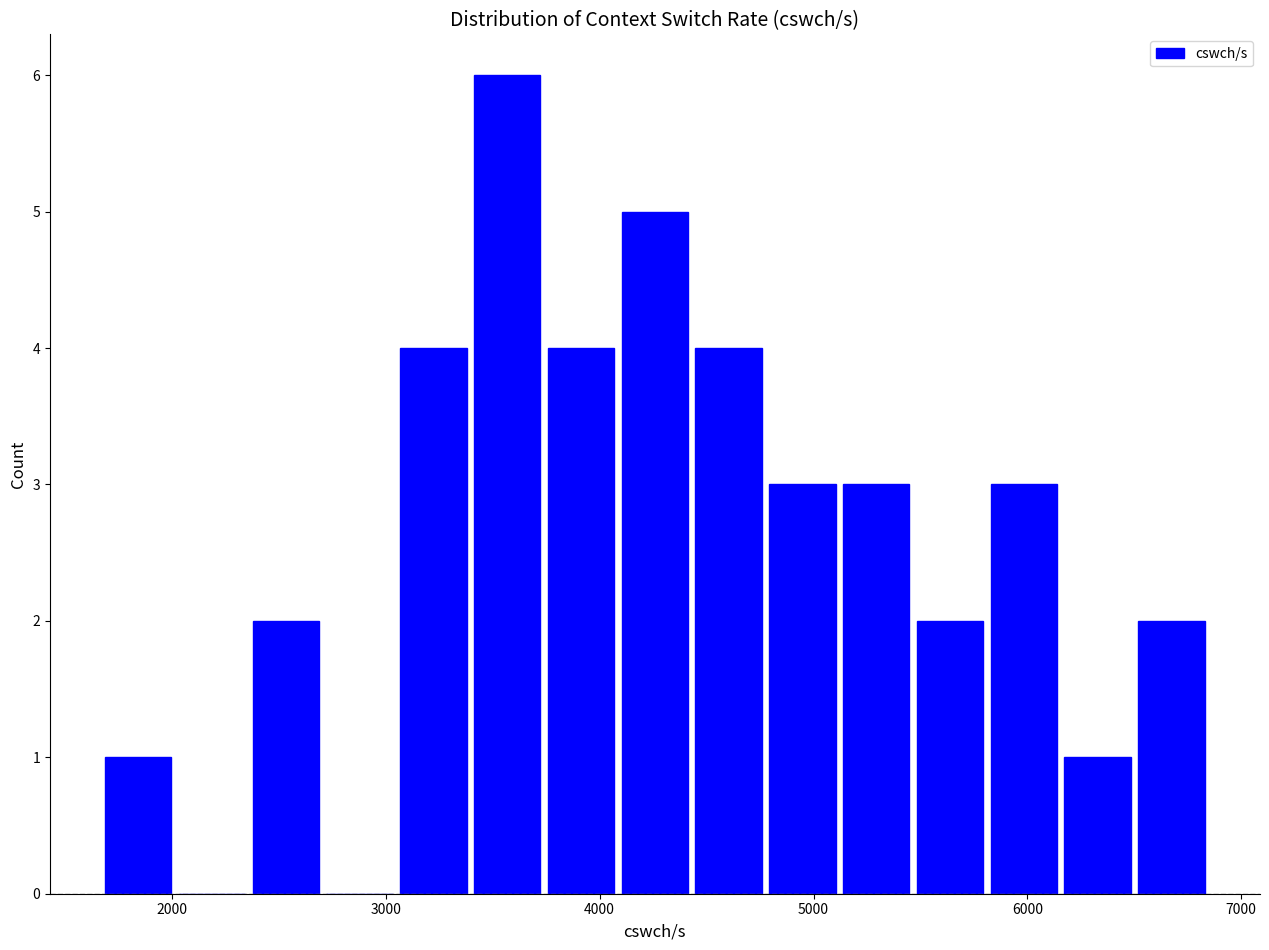

Around what value on the x-axis is the tallest bar? Give the approximate position of its centre, as read against the axis.

3600